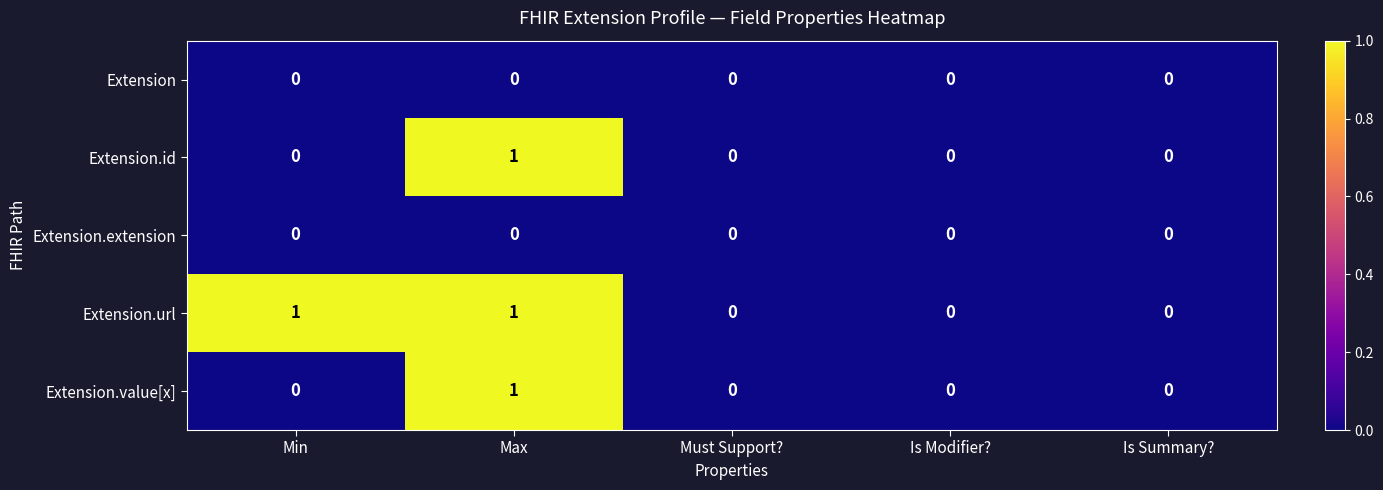

At which category is the sum across all series the highest?

Max